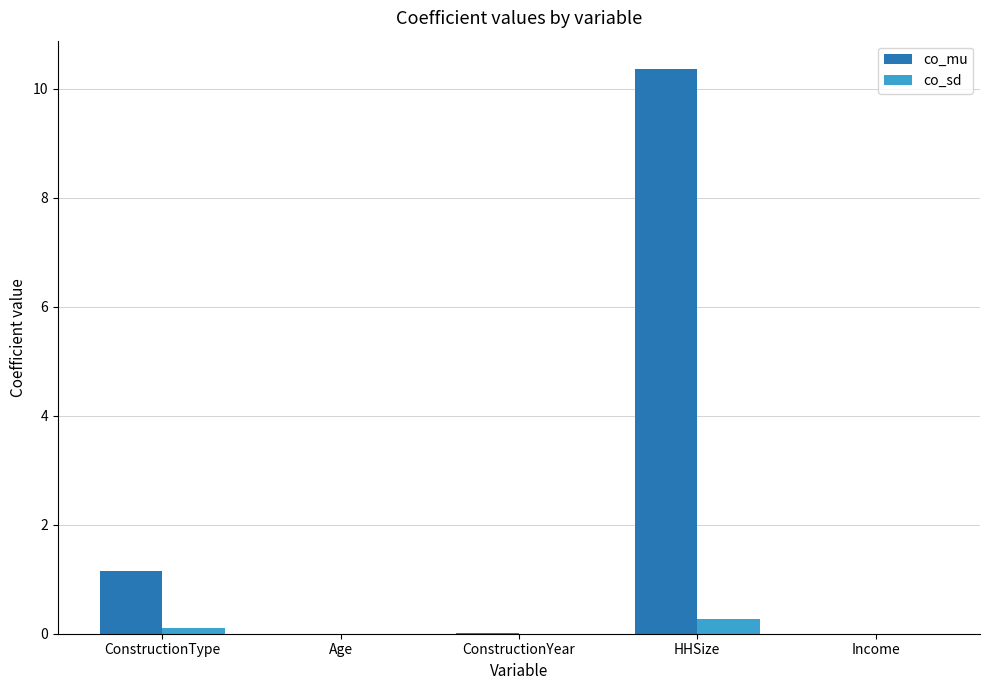

Which series has the largest total across all categories?

co_mu